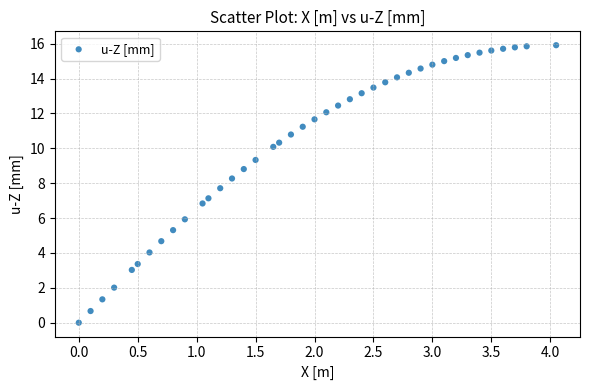

What is the range of Y values (max minus min)?

15.9